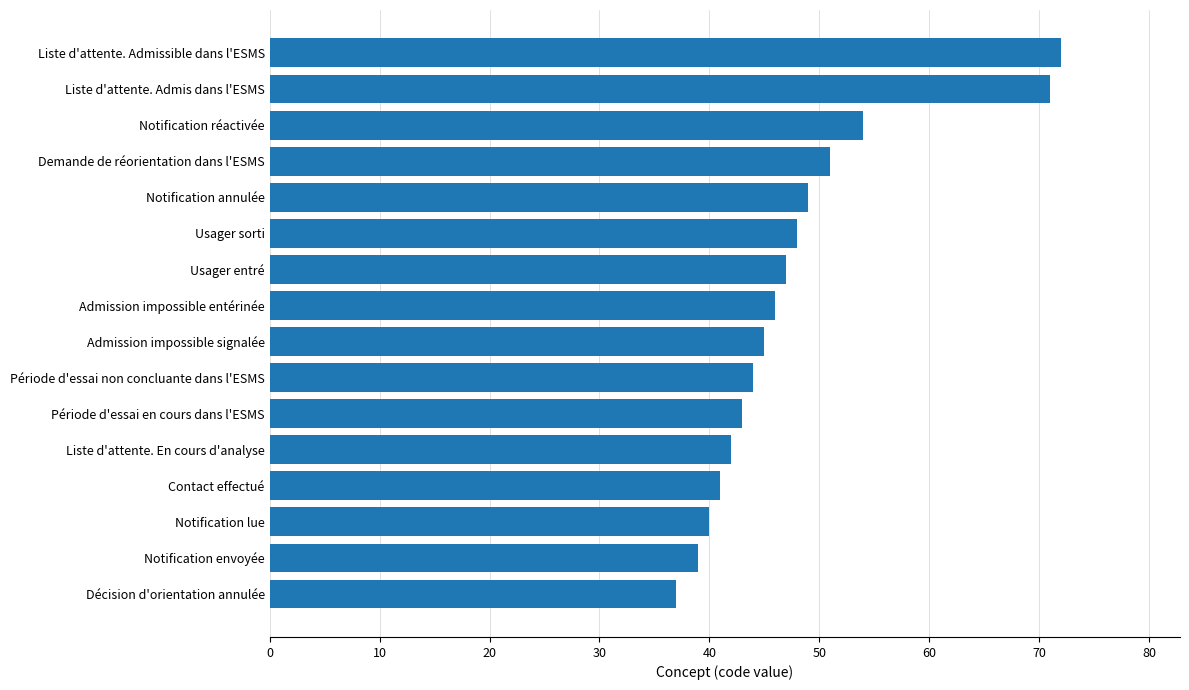

List the labels in order of value, smallest first.

Décision d'orientation annulée, Notification envoyée, Notification lue, Contact effectué, Liste d'attente. En cours d'analyse, Période d'essai en cours dans l'ESMS, Période d'essai non concluante dans l'ESMS, Admission impossible signalée, Admission impossible entérinée, Usager entré, Usager sorti, Notification annulée, Demande de réorientation dans l'ESMS, Notification réactivée, Liste d'attente. Admis dans l'ESMS, Liste d'attente. Admissible dans l'ESMS